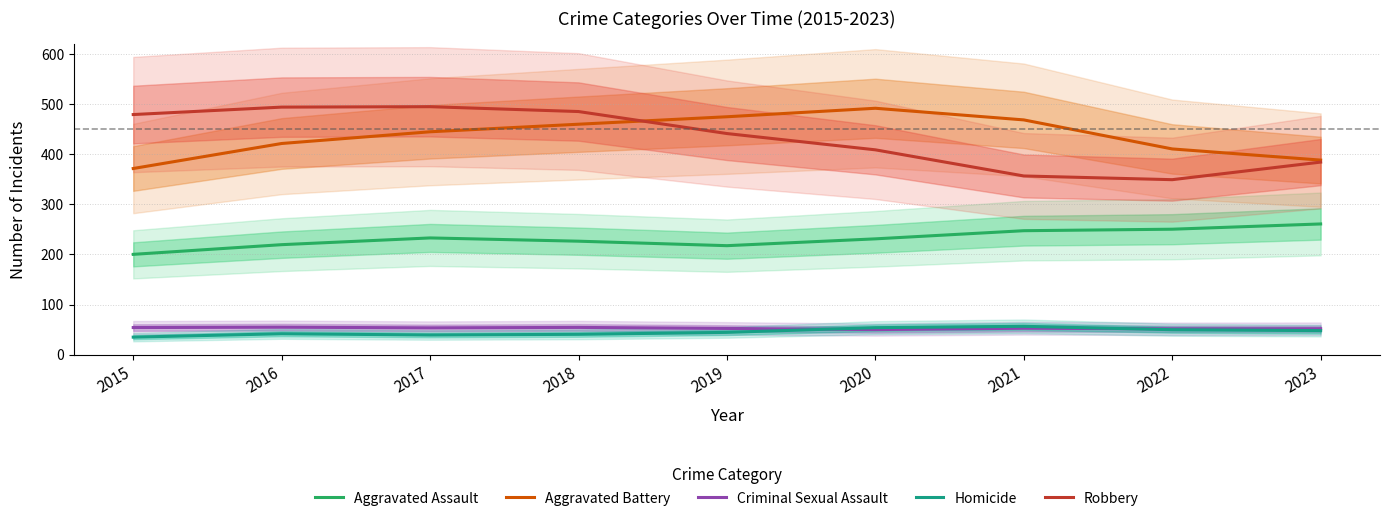

Which series has the largest total across all categories?

Aggravated Battery